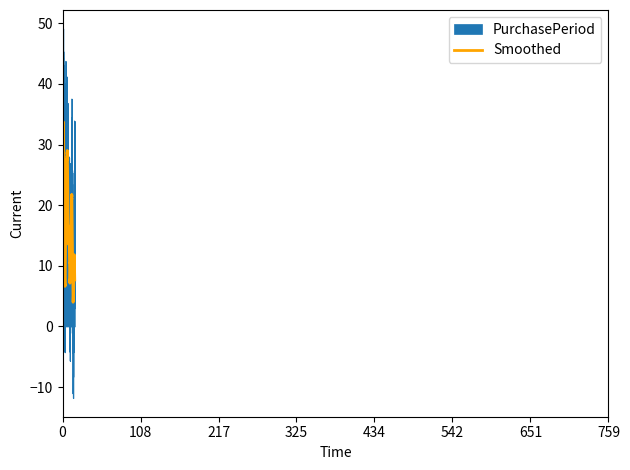

Which series has the widest spread of values?

PurchasePeriod